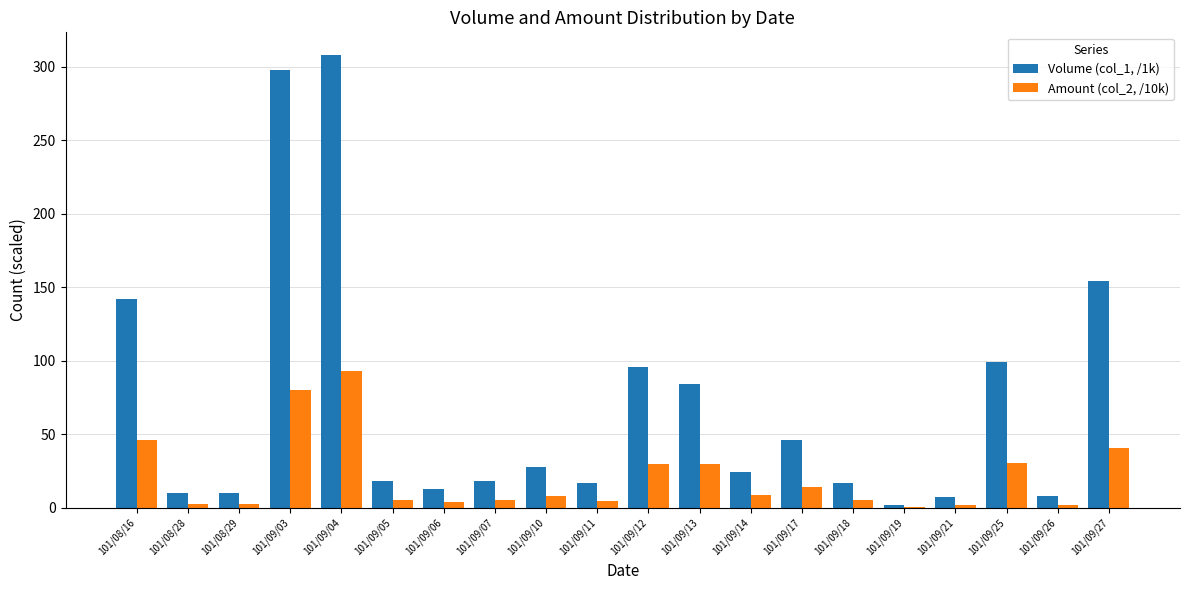

What is the sum of the Amount (col_2, /10k) values at 101/09/21 and 101/09/25?

32.6